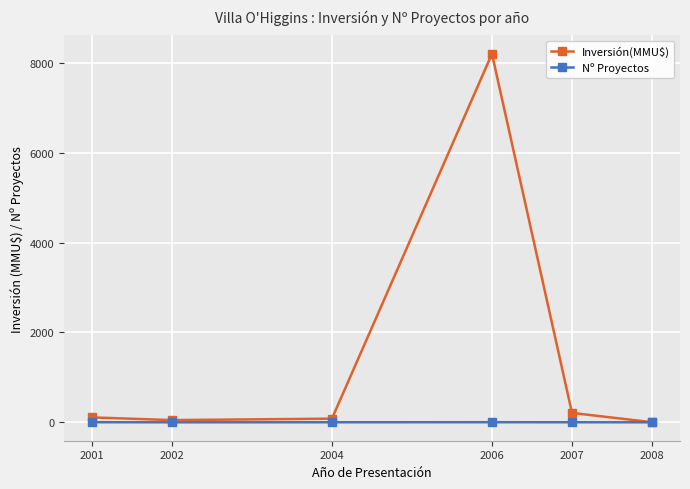

What is the maximum value shown in the chart?

8200.0